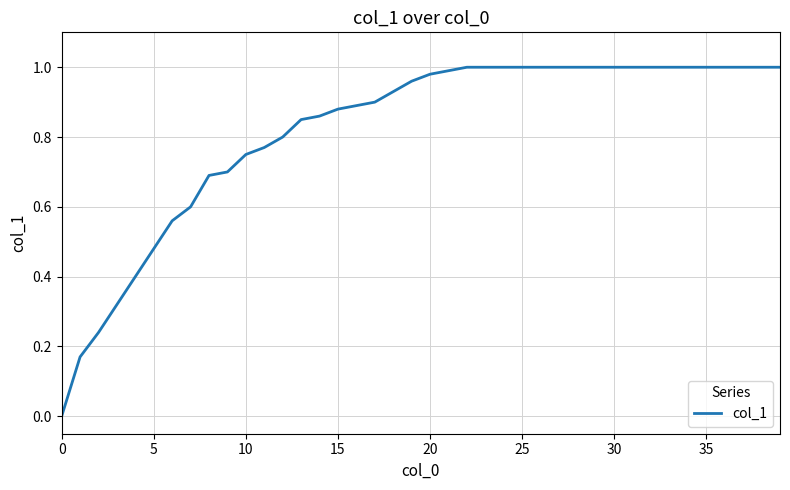

How many lines are shown in the chart?

1